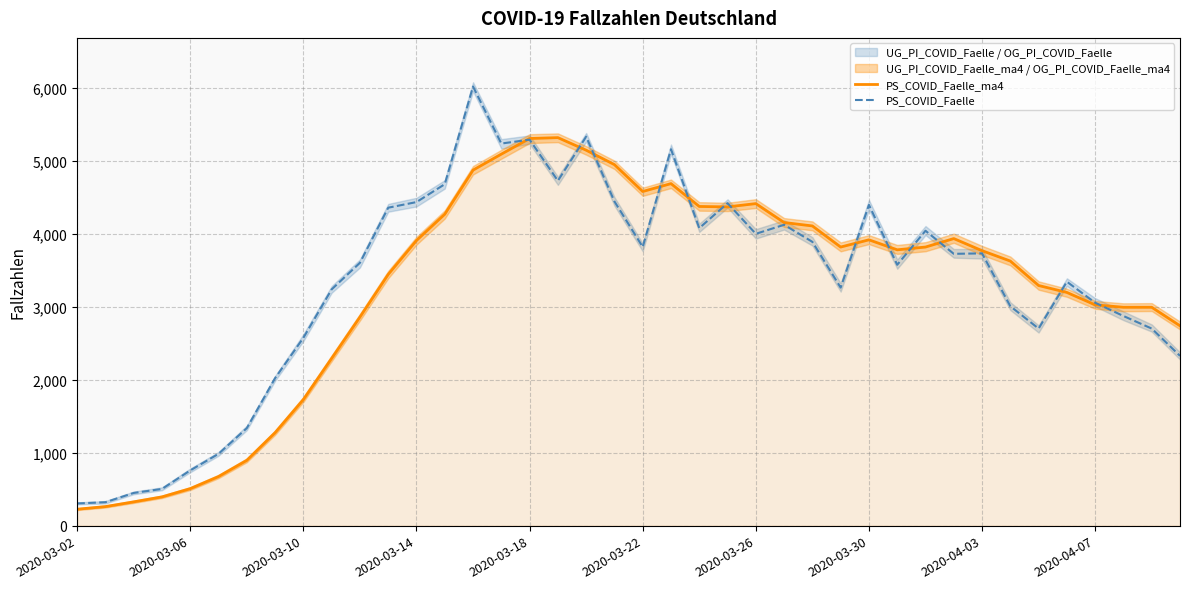

Which series has the largest range (max minus min)?

PS_COVID_Faelle